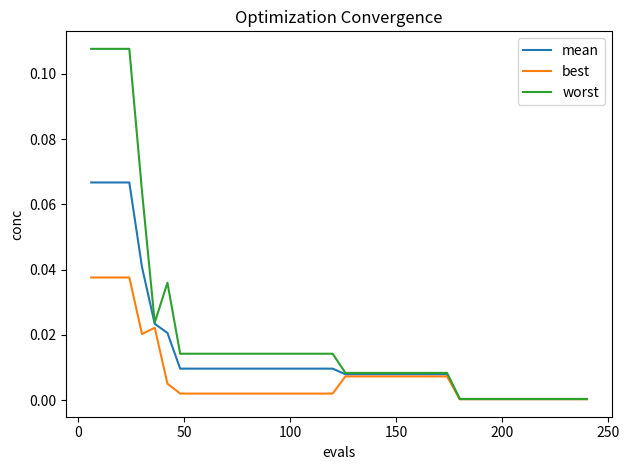

Which series has the largest range (max minus min)?

worst